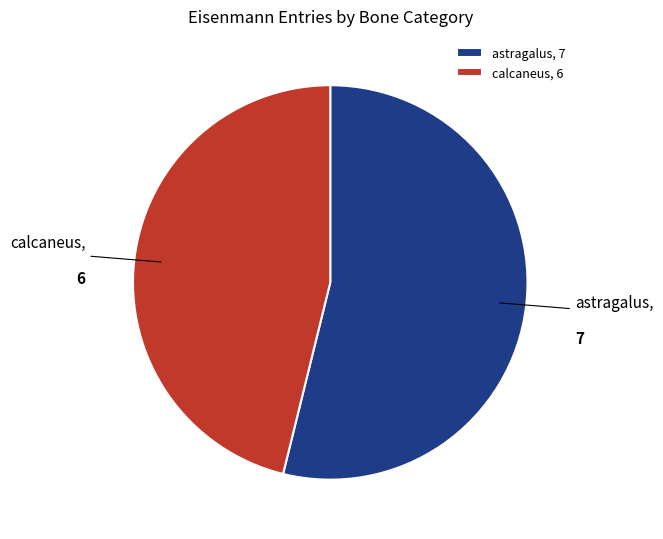

True or false: astragalus accounts for 54% of the total.

True